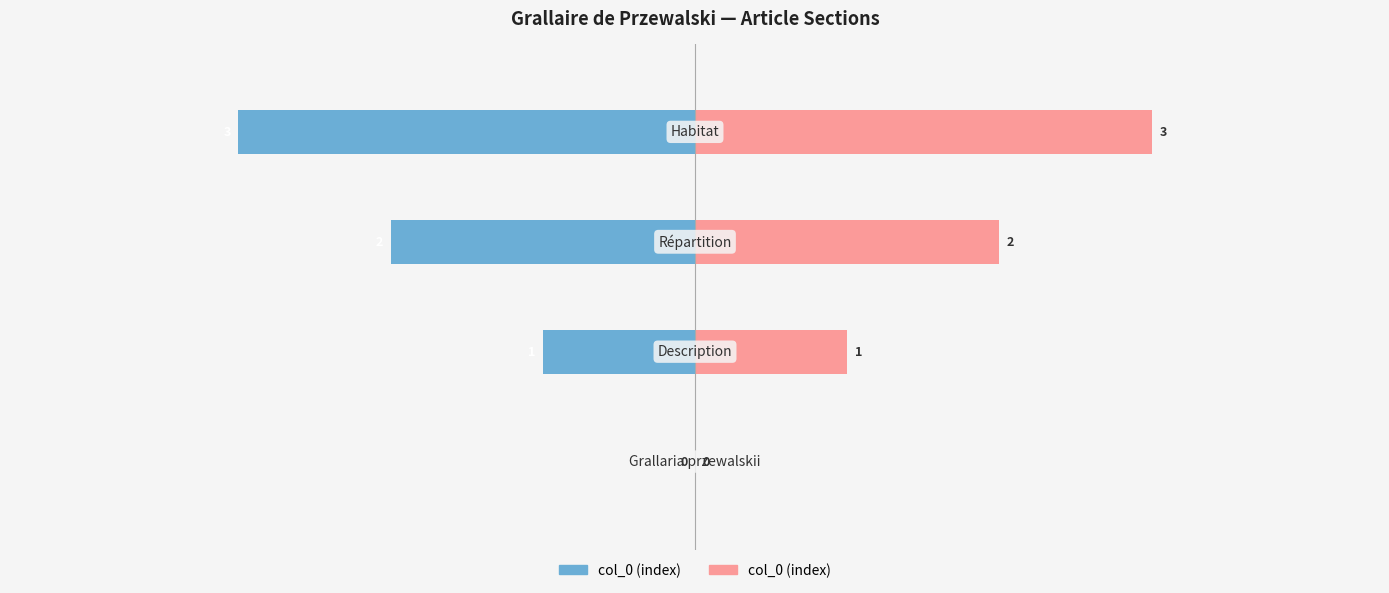

Reading left to right, extract all data points from this chart.

0=0	1=1	2=2	3=3